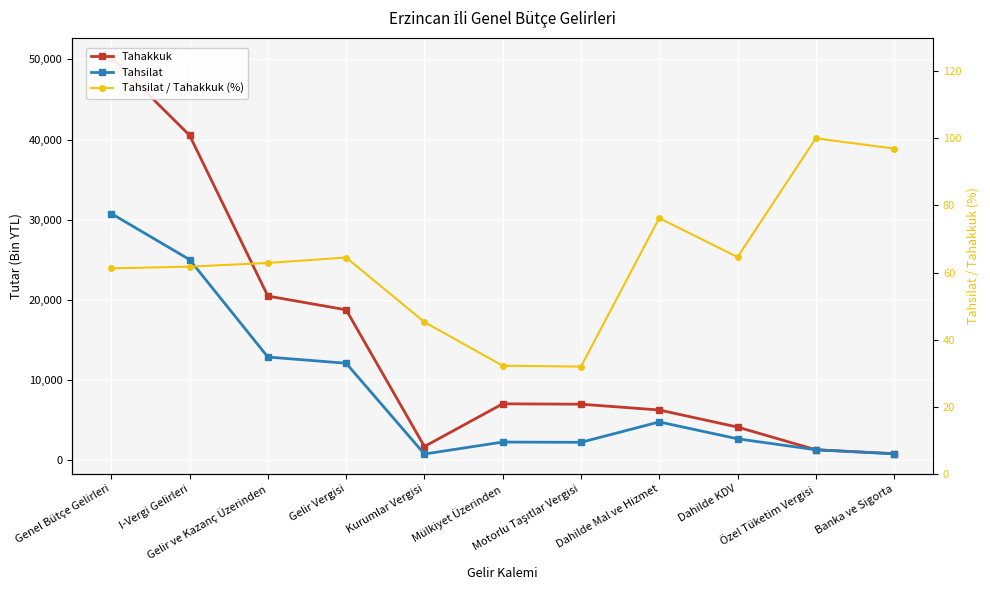

Reading left to right, extract all data points from this chart.

Tahakkuk: Genel Bütçe Gelirleri=50234.0	I-Vergi Gelirleri=40525.0	Gelir ve Kazanç Üzerinden=20478.0	Gelir Vergisi=18765.0	Kurumlar Vergisi=1713.0	Mülkiyet Üzerinden=7036.0	Motorlu Taşıtlar Vergisi=6990.0	Dahilde Mal ve Hizmet=6266.0	Dahilde KDV=4137.0	Özel Tüketim Vergisi=1307.0	Banka ve Sigorta=822.0
Tahsilat: Genel Bütçe Gelirleri=30767.0	I-Vergi Gelirleri=25026.0	Gelir ve Kazanç Üzerinden=12873.0	Gelir Vergisi=12098.0	Kurumlar Vergisi=775.0	Mülkiyet Üzerinden=2268.0	Motorlu Taşıtlar Vergisi=2234.0	Dahilde Mal ve Hizmet=4777.0	Dahilde KDV=2673.0	Özel Tüketim Vergisi=1307.0	Banka ve Sigorta=797.0
Tahsilat / Tahakkuk (%): Genel Bütçe Gelirleri=61.2	I-Vergi Gelirleri=61.8	Gelir ve Kazanç Üzerinden=62.9	Gelir Vergisi=64.5	Kurumlar Vergisi=45.2	Mülkiyet Üzerinden=32.2	Motorlu Taşıtlar Vergisi=32.0	Dahilde Mal ve Hizmet=76.2	Dahilde KDV=64.6	Özel Tüketim Vergisi=100.0	Banka ve Sigorta=97.0